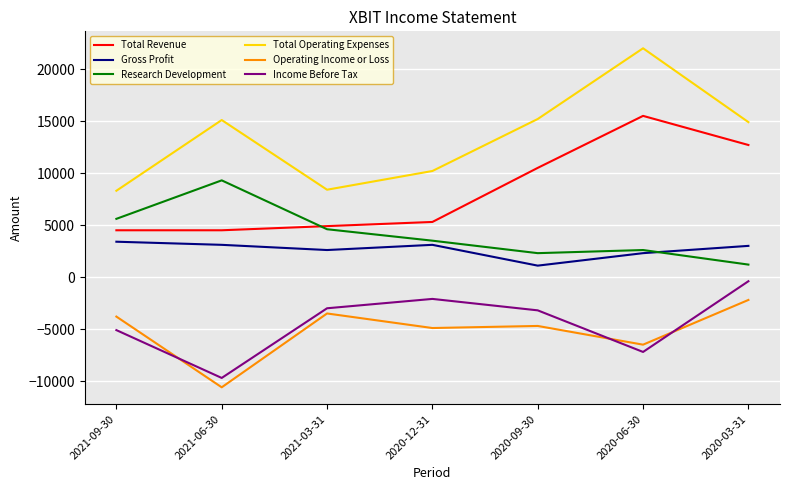

The value of Operating Income or Loss at 2021-09-30 is -3800. True or false?

True